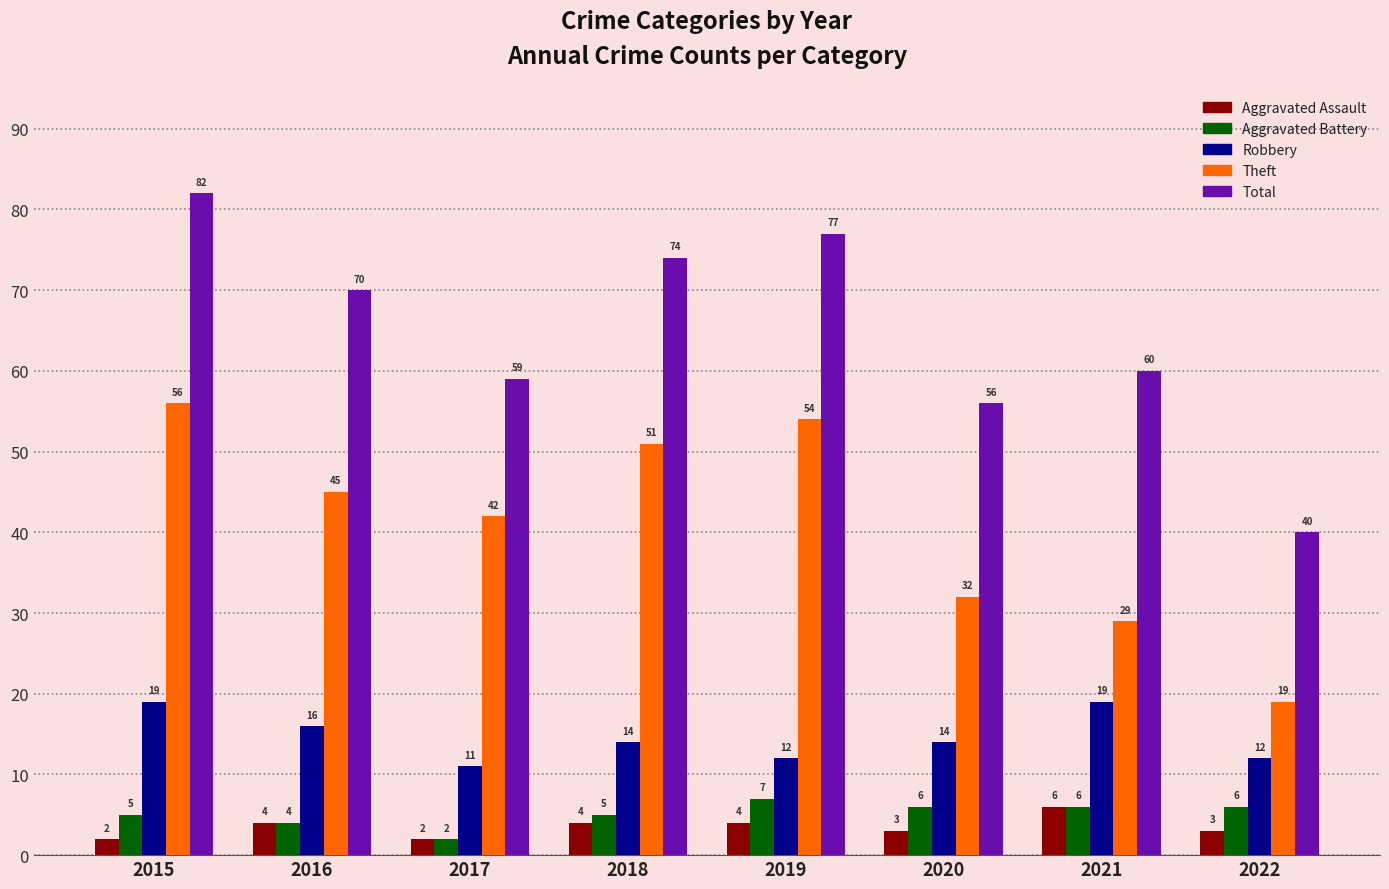

What is the difference between the maximum and minimum values in the Total series?

42